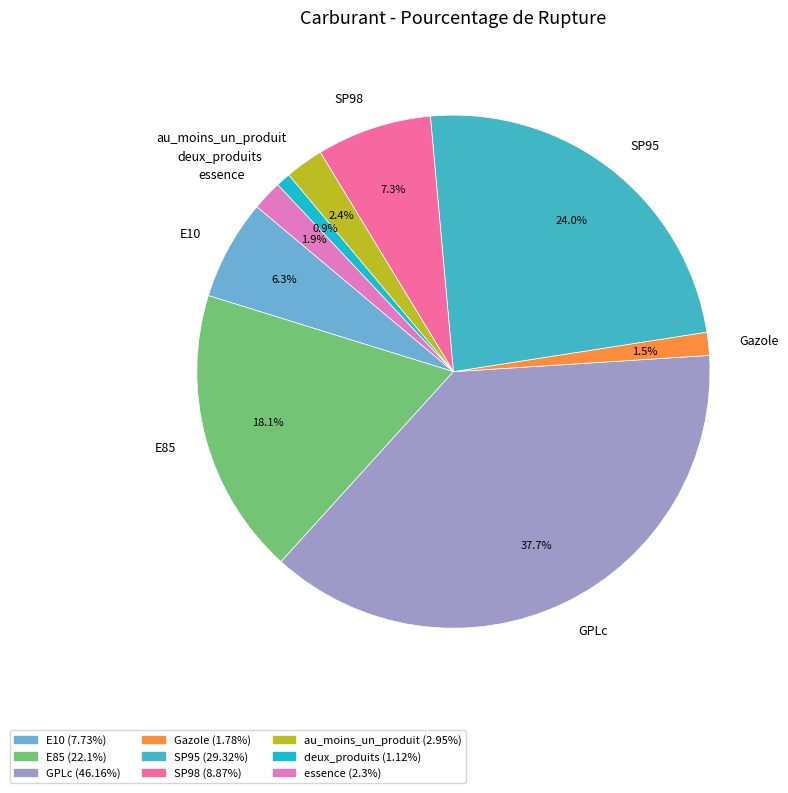

What percentage is the SP95 slice, to the nearest percent?

24%